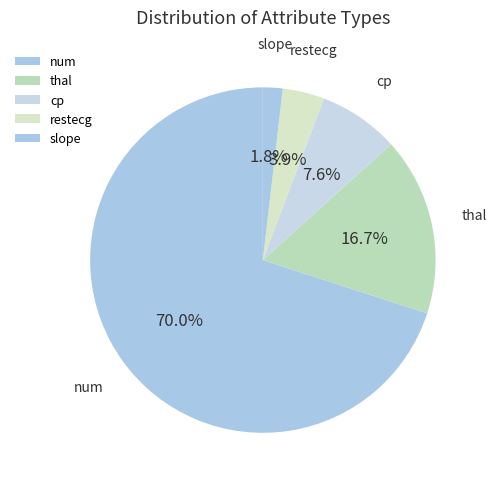

Which has a higher value, slope or thal?

thal